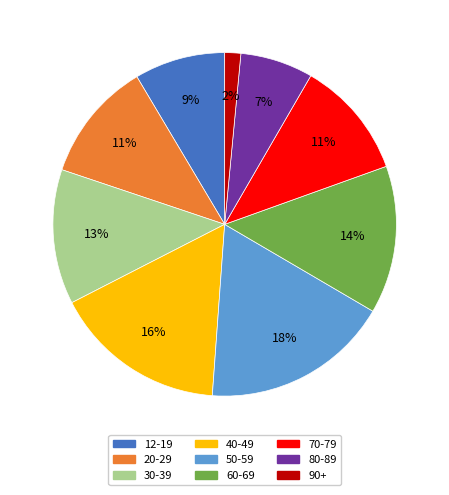

To the nearest percent, what is the difference between the 40-49 and 70-79 slice percentages?

5%